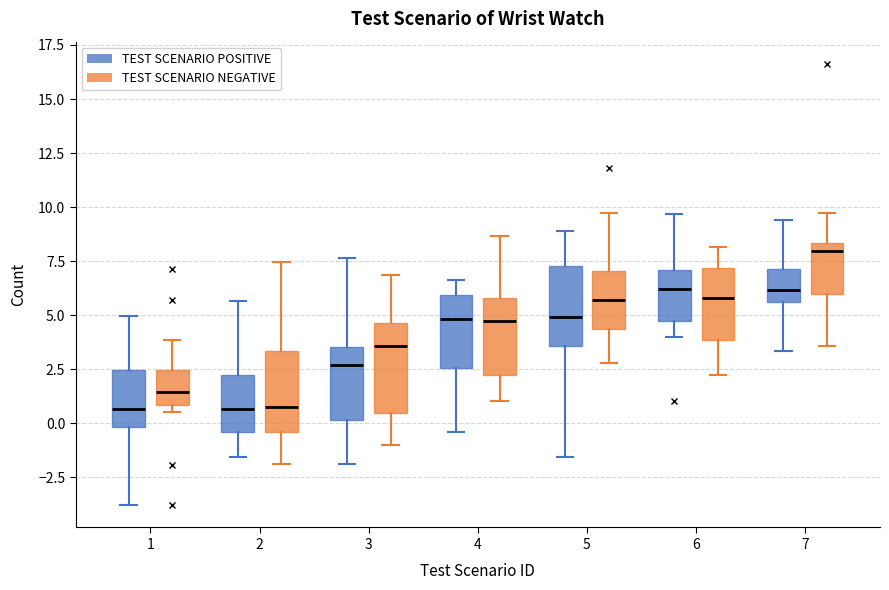

Where does the median line of the box for 2 (TEST SCENARIO NEGATIVE) sit on the y-axis? The values are not printed on the chart, so give them approximately, as read against the axis.

0.5